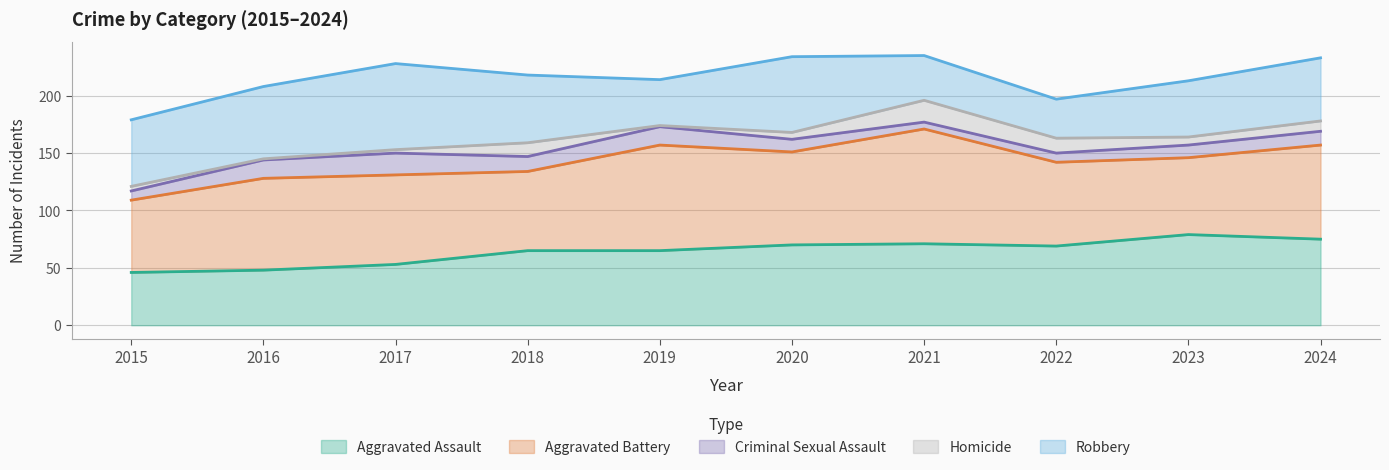

What is the total value across all series at 2018?

218